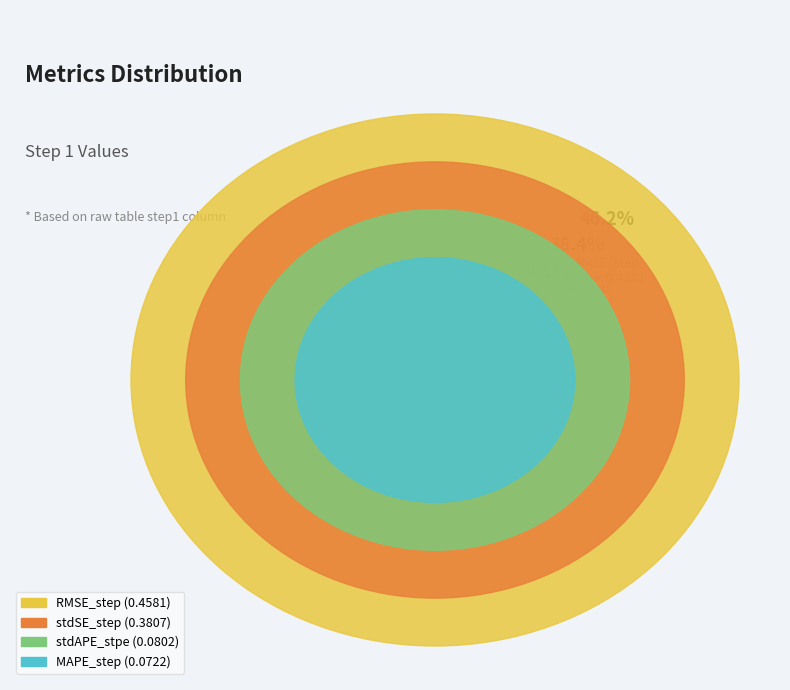

What percentage is the MAPE_step slice, to the nearest percent?

7%